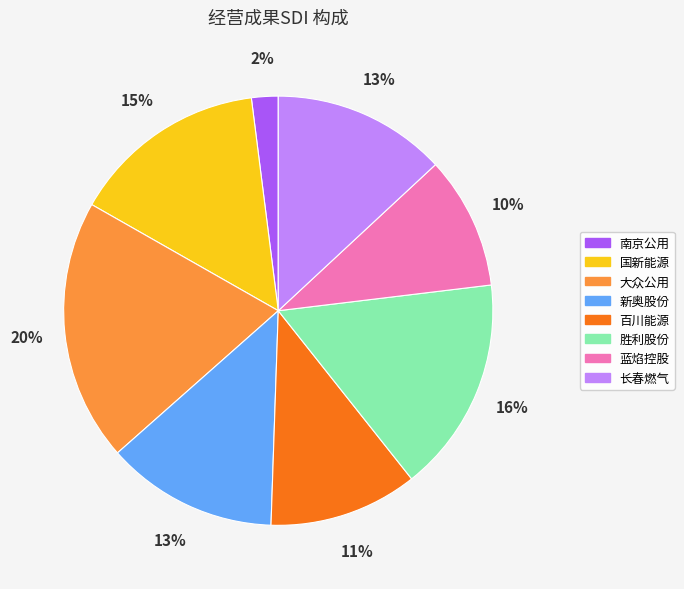

To the nearest percent, what is the combined percentage of 国新能源 and 大众公用?

35%